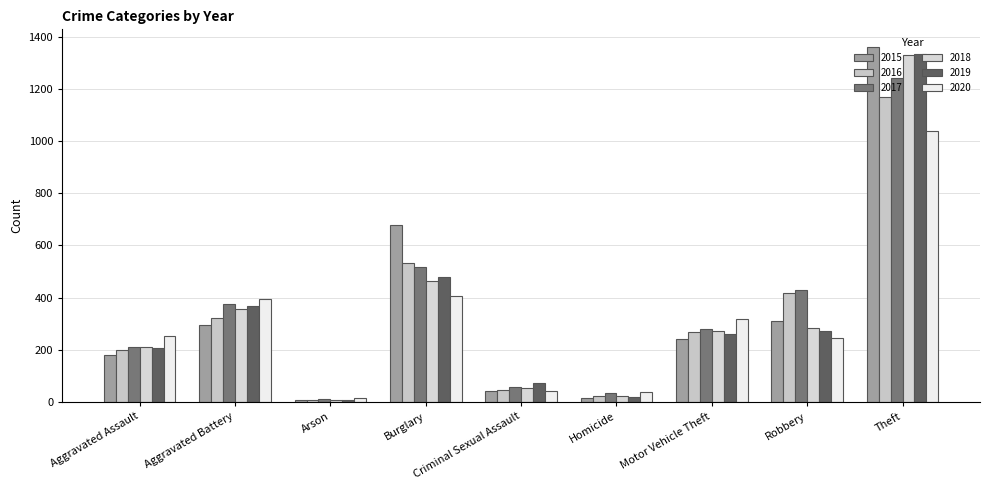

What is the total value across all series at Arson?

56